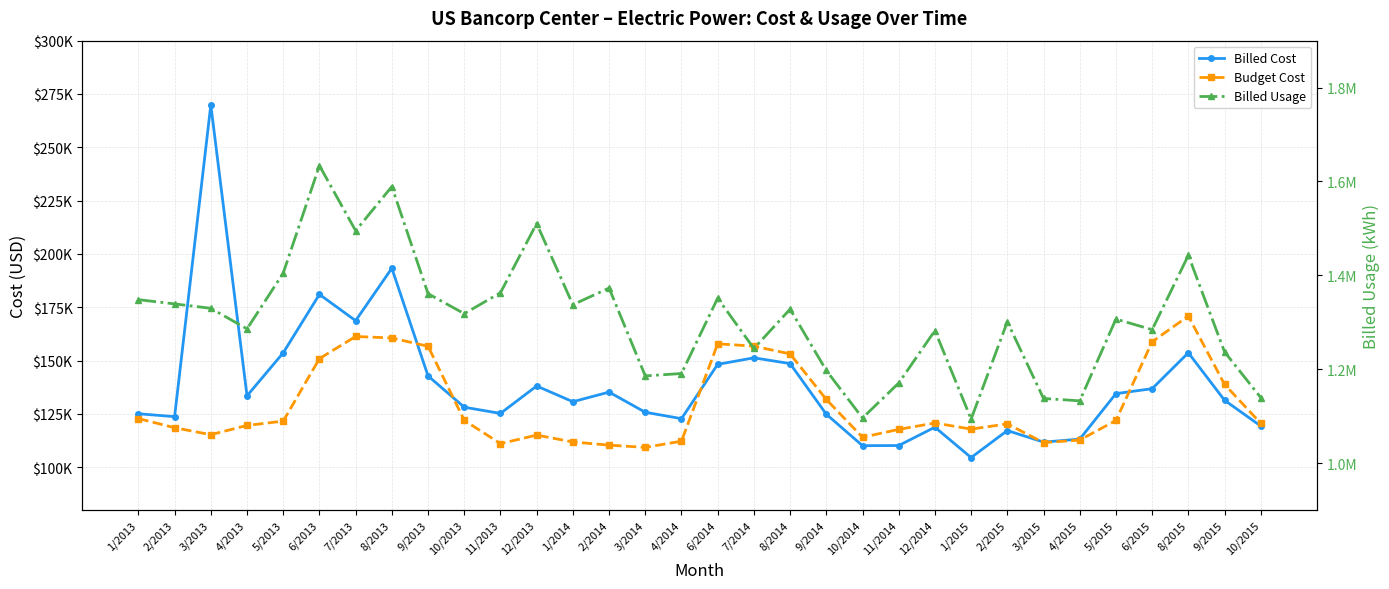

True or false: Billed Usage and Billed Cost cross at least once.

False